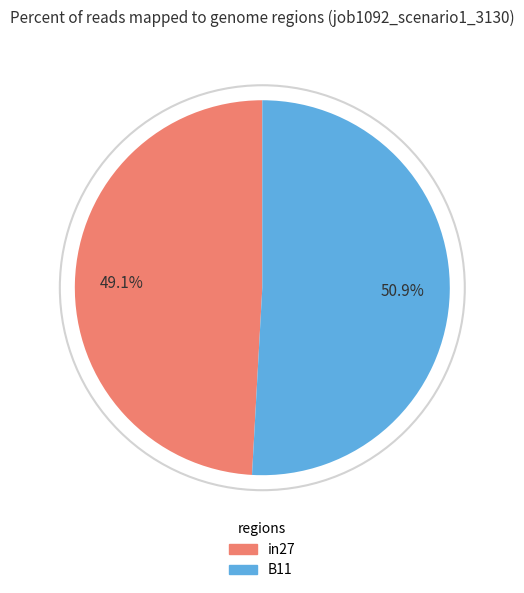

Is there a majority slice in this chart?

Yes